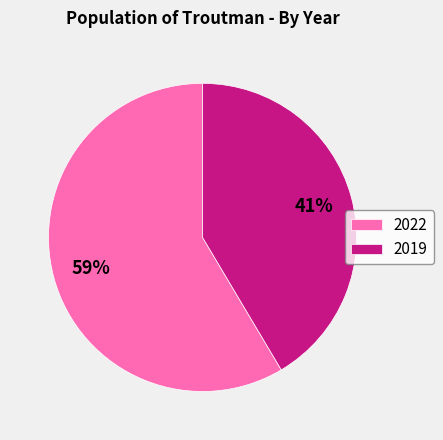

To the nearest percent, what portion does 2022 represent?

59%